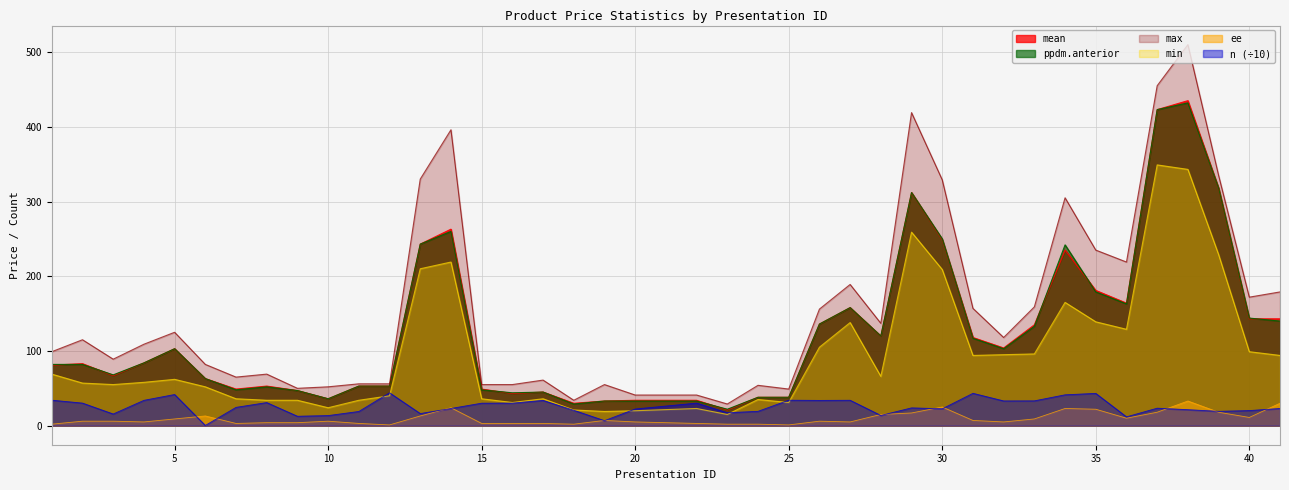

How many series are shown in this chart?

6